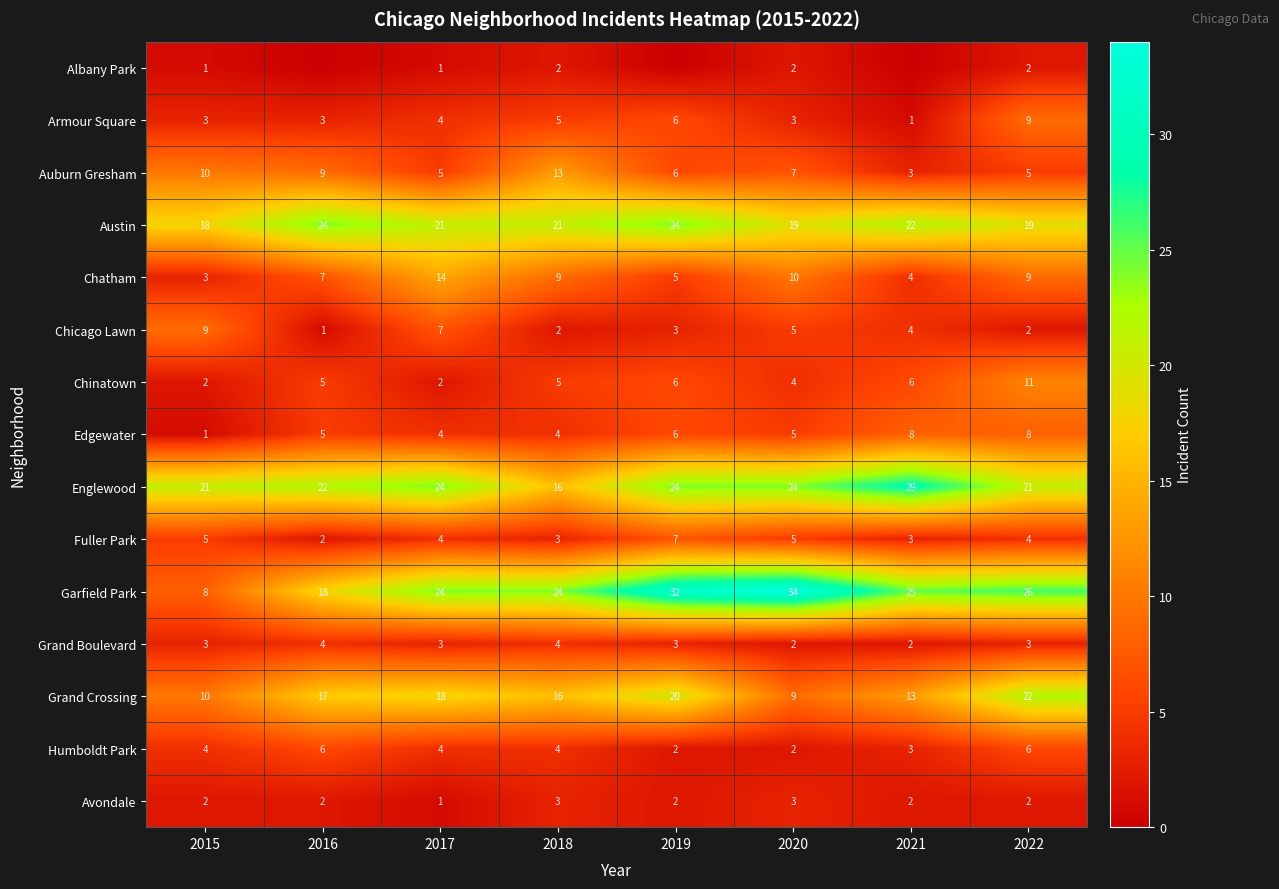

Read the Edgewater value at 2022.

8